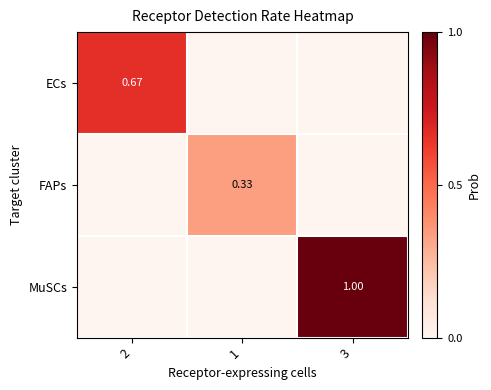

List the series in order of their peak value, highest first.

MuSCs, ECs, FAPs